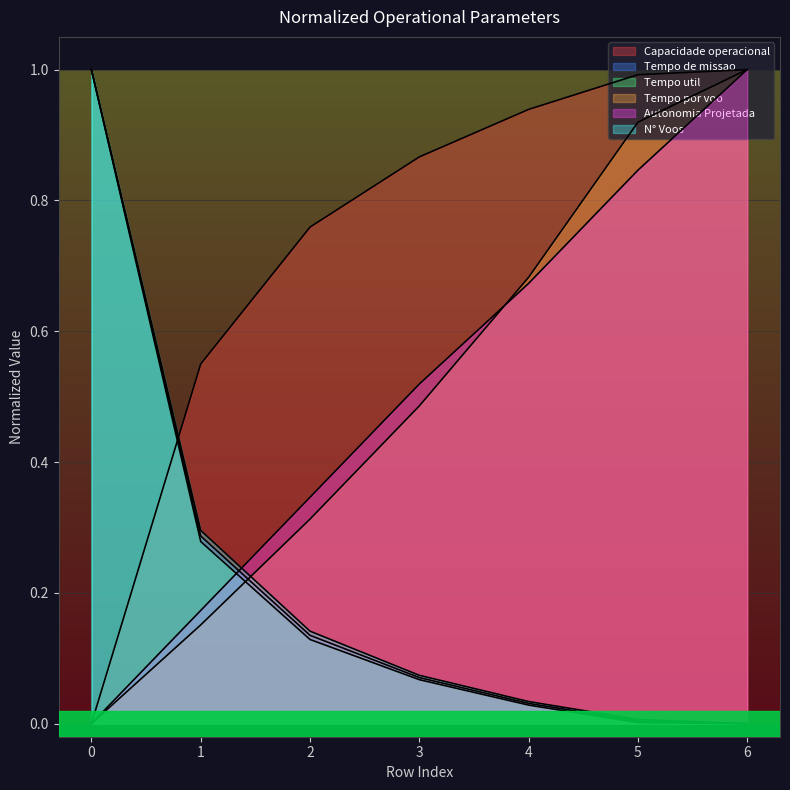

How many intersections are there between Tempo por voo [min] and Tempo util [h]?

1